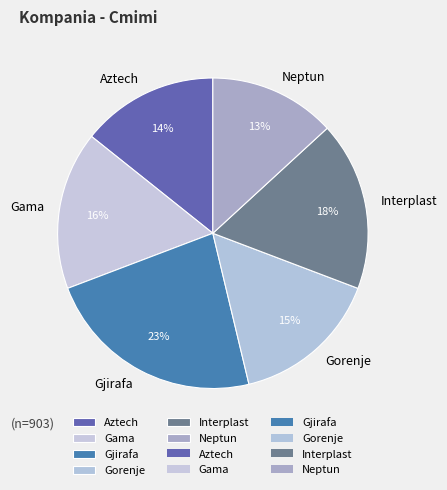

What is the ratio of the value at Gorenje to the value at Gjirafa?

0.7